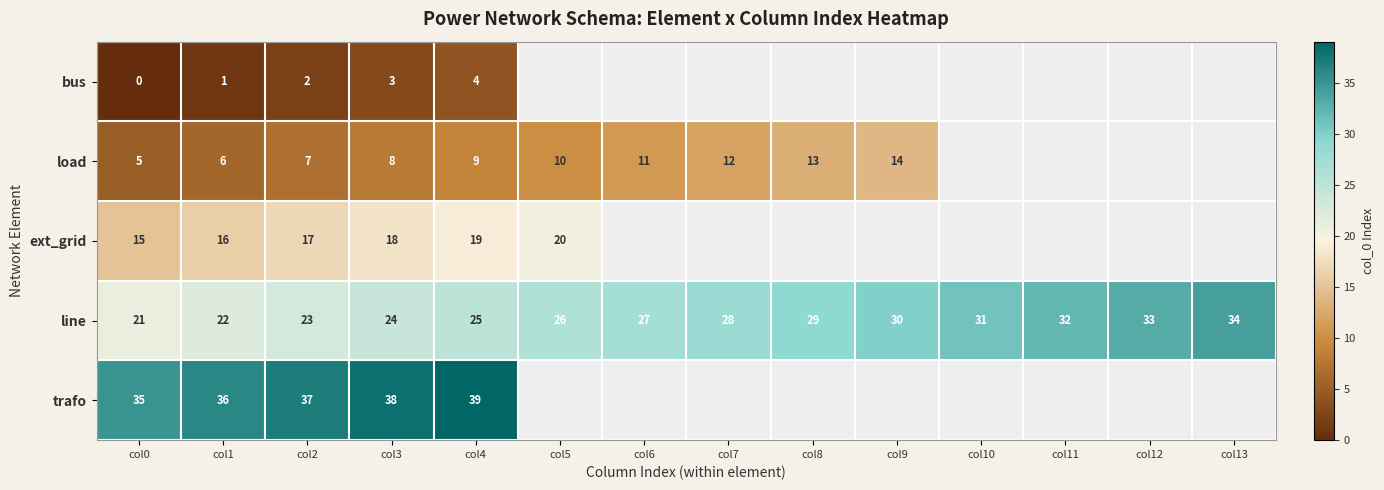

True or false: line has a value of 31 at col10.

True